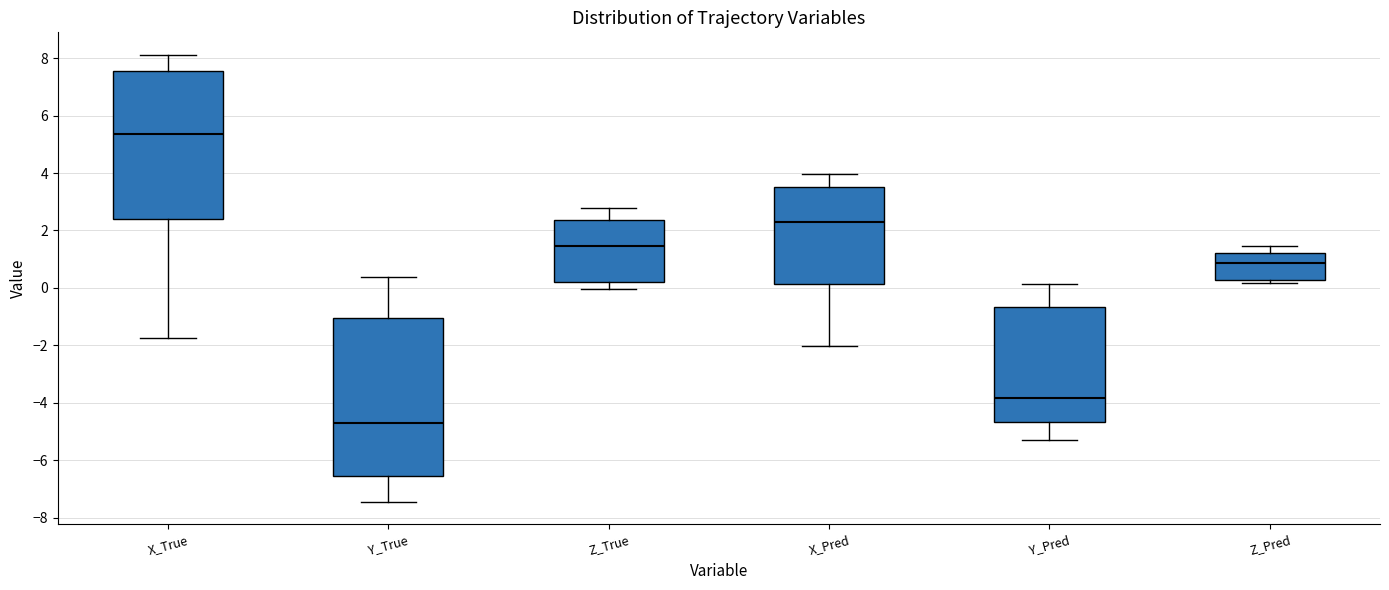

Which box is the tallest, from its lower edge to its upper edge?

Y_True